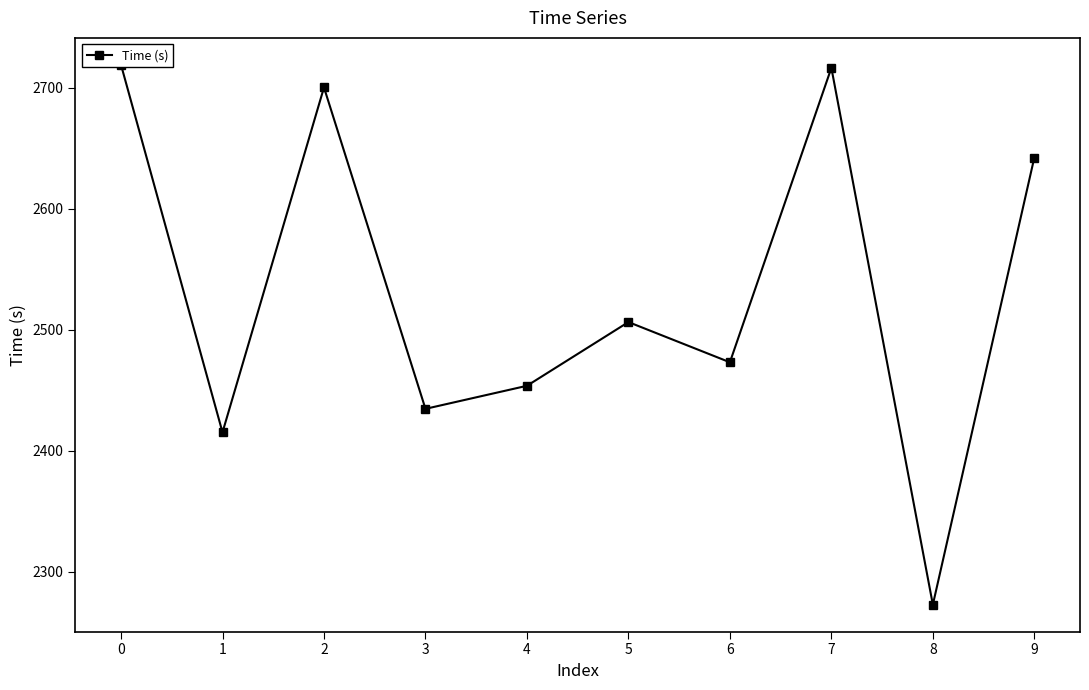

How many values exceed 2506?

5